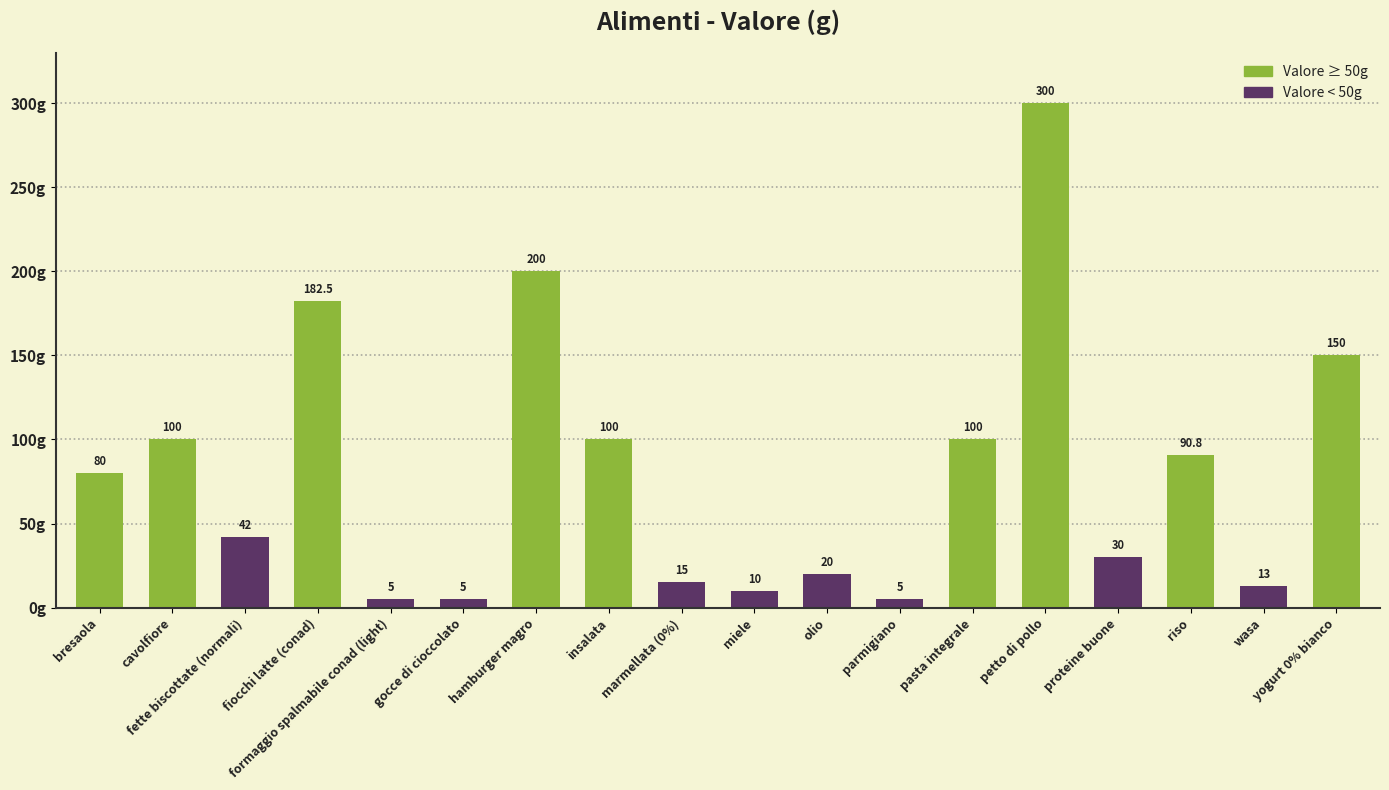

What is the sum of all values?

1448.3